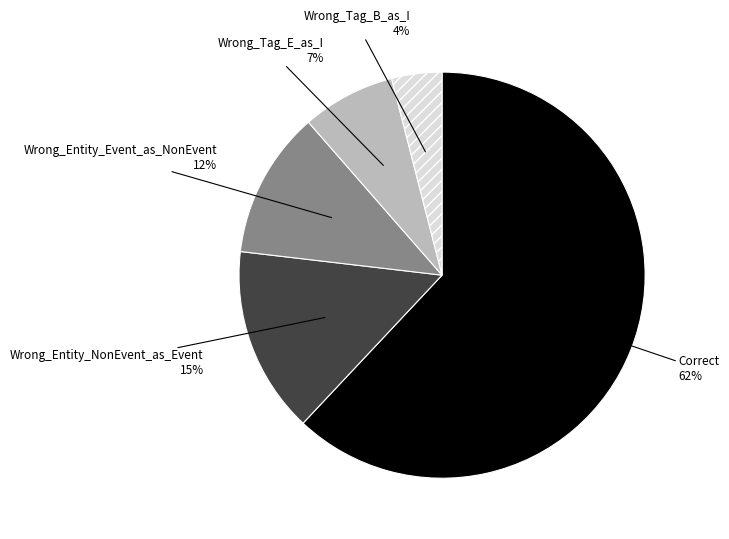

The Wrong_Tag_E_as_I slice represents 13% of the pie. True or false?

False